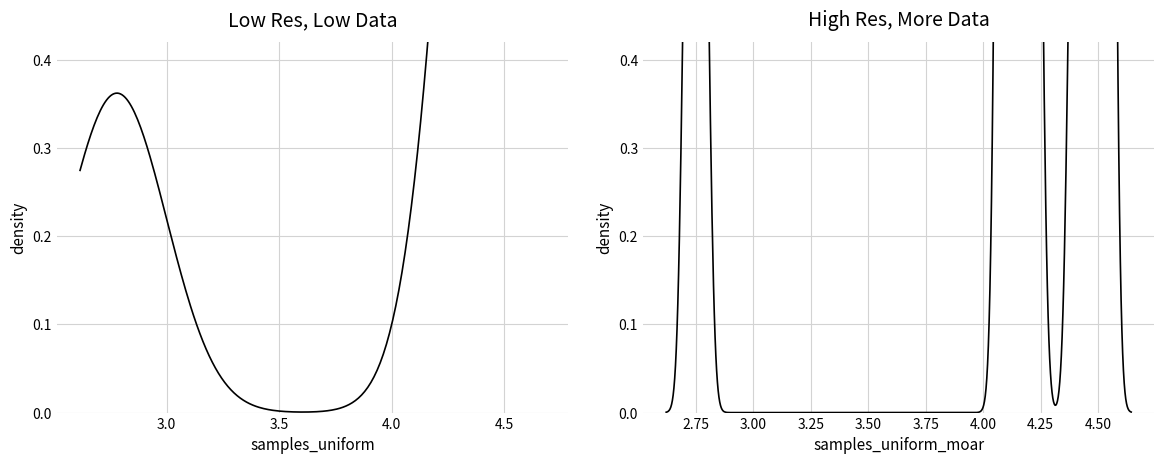

What is the difference between the second highest and minimum values in the time series?

1.9